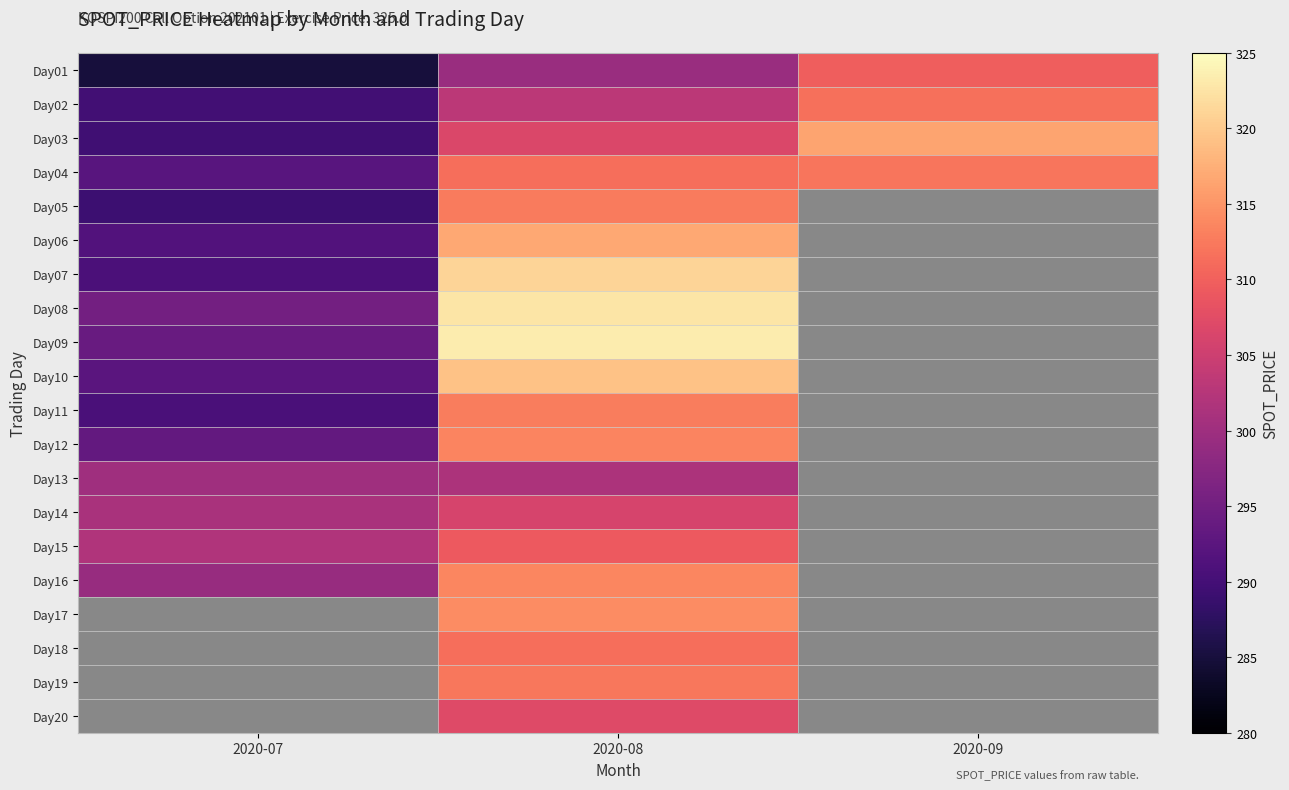

What is the maximum value for Day12?

313.5